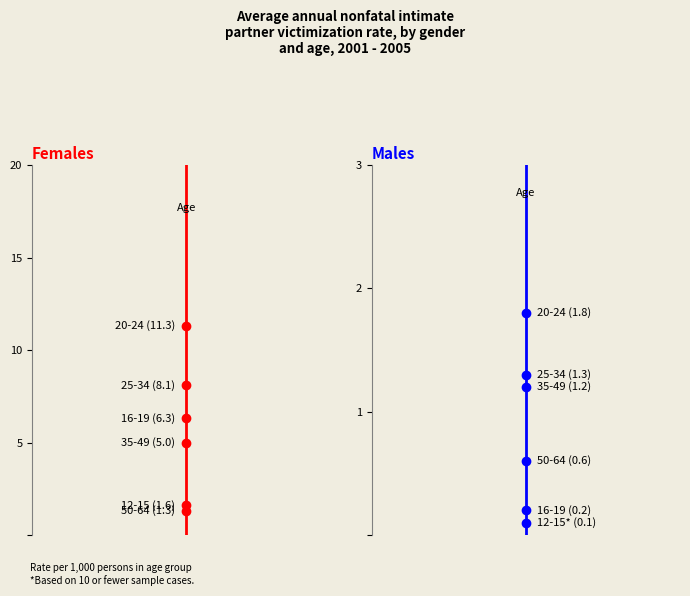

Does the chart have visible grid lines?

No